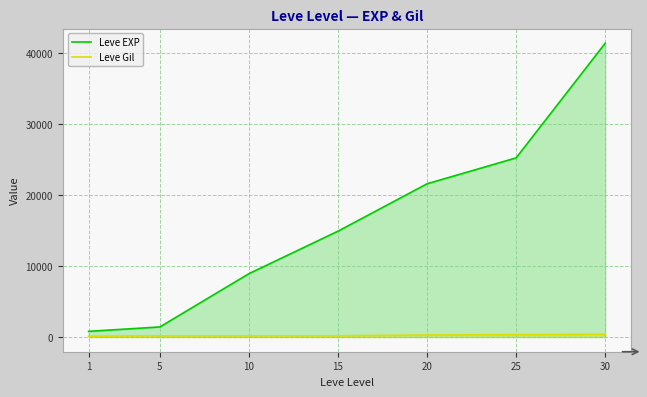

Which series changed the most between 1 and 20?

Leve EXP